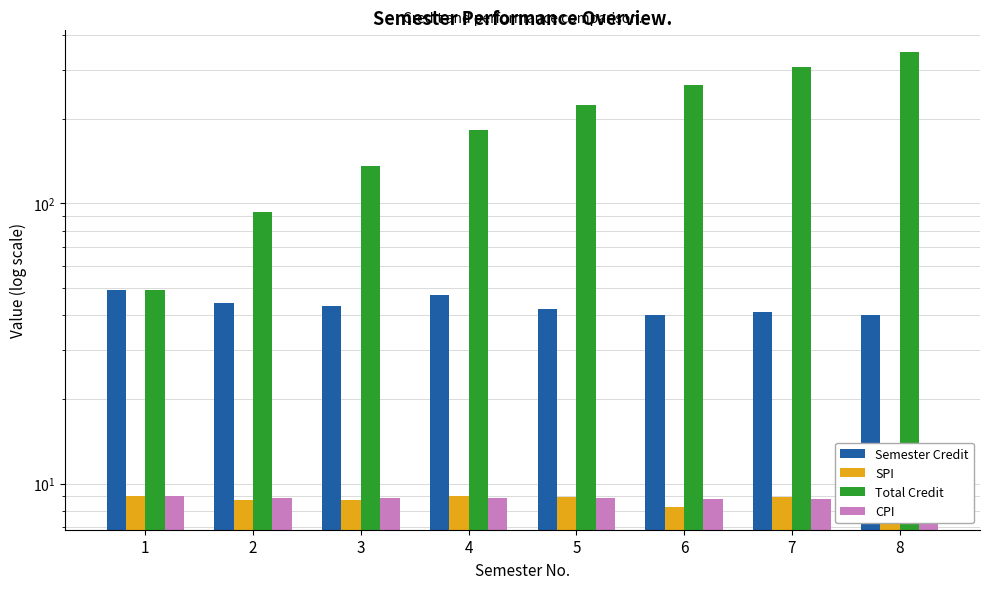

Reading left to right, list all the values displayed in this chart.

Semester Credit: 1=49.0	2=44.0	3=43.0	4=47.0	5=42.0	6=40.0	7=41.0	8=40.0
SPI: 1=9.1	2=8.7	3=8.7	4=9.0	5=8.9	6=8.2	7=8.9	8=8.8
Total Credit: 1=49.0	2=93.0	3=136.0	4=183.0	5=225.0	6=265.0	7=306.0	8=346.0
CPI: 1=9.1	2=8.9	3=8.8	4=8.9	5=8.9	6=8.8	7=8.8	8=8.8